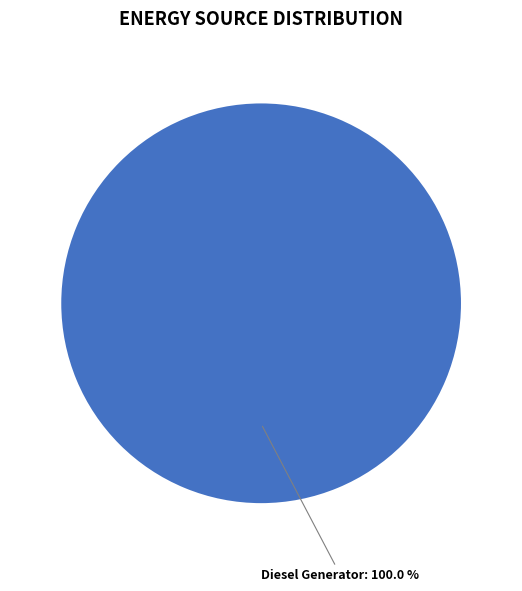

Is there any slice that represents more than half of the pie?

Yes